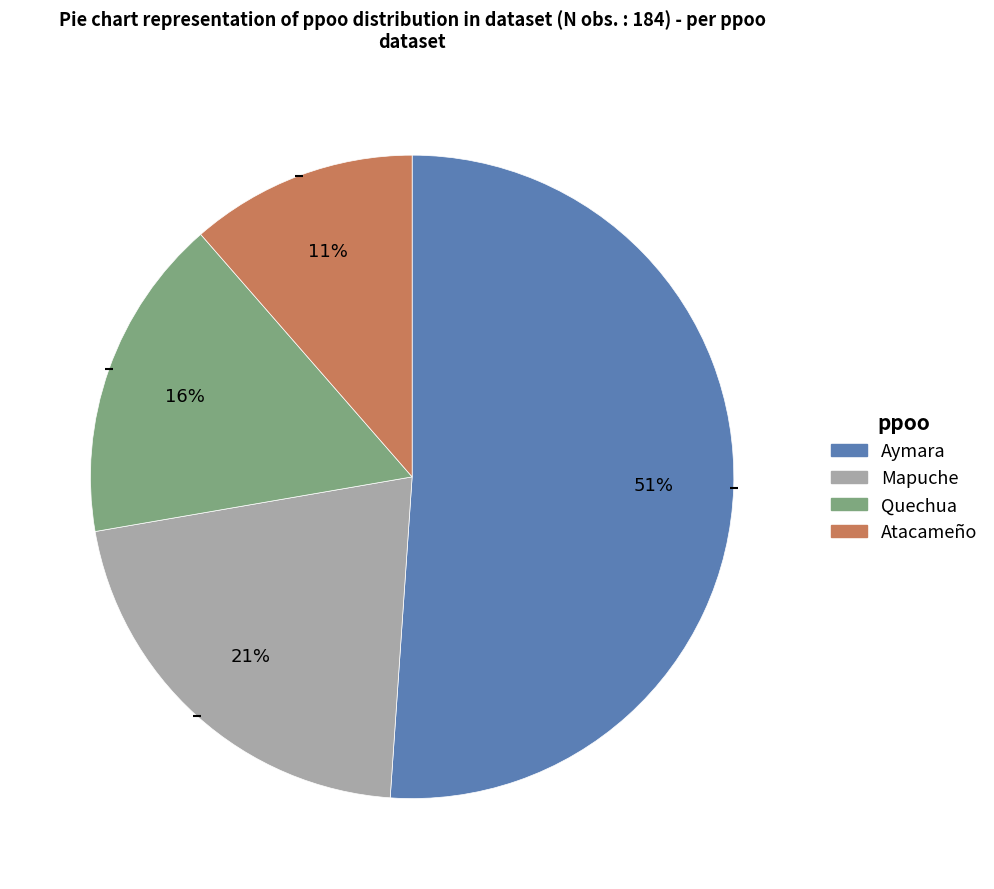

Do Mapuche and Quechua together represent more than half of the pie?

No